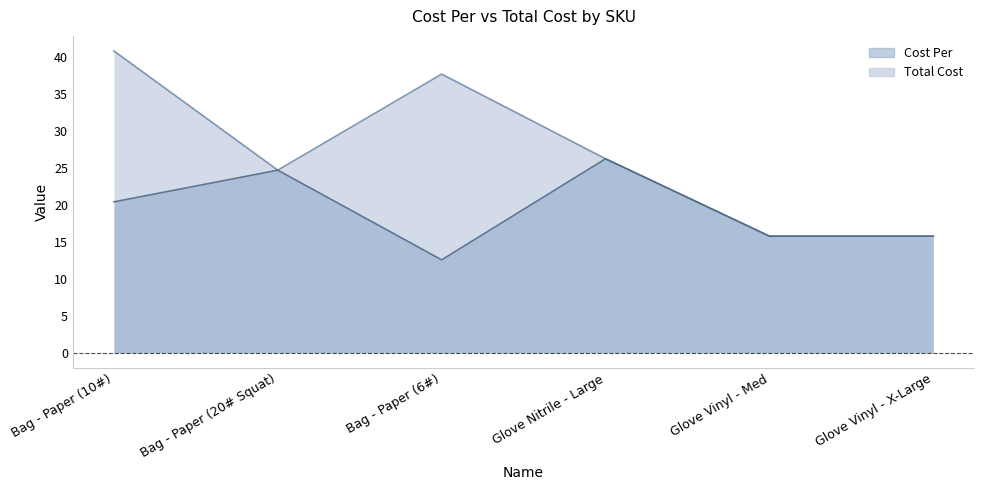

Which label corresponds to the smallest value in the chart?

Bag - Paper (6#)